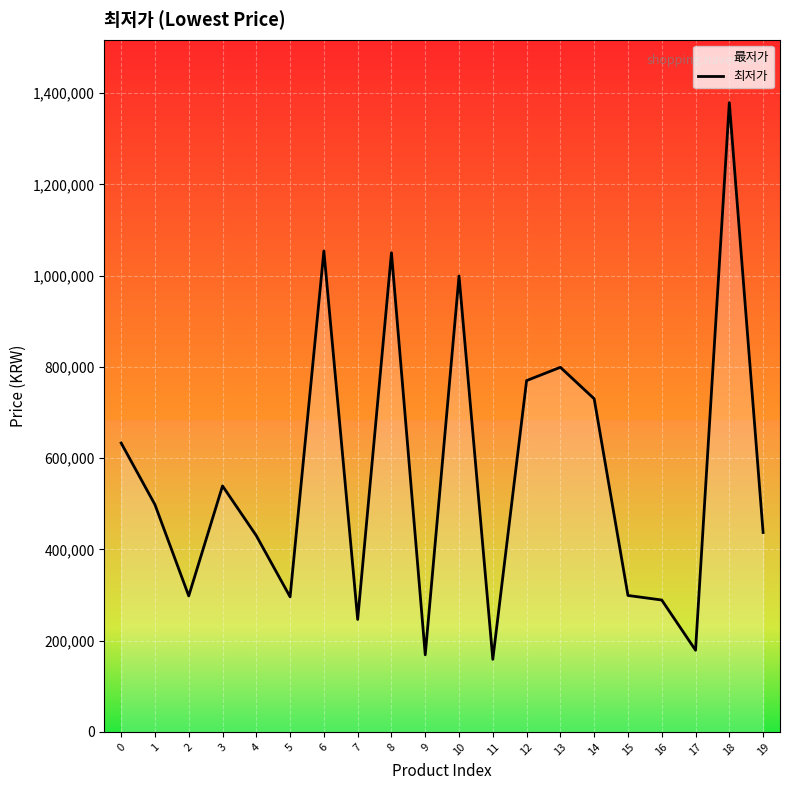

What is the average value?

562670